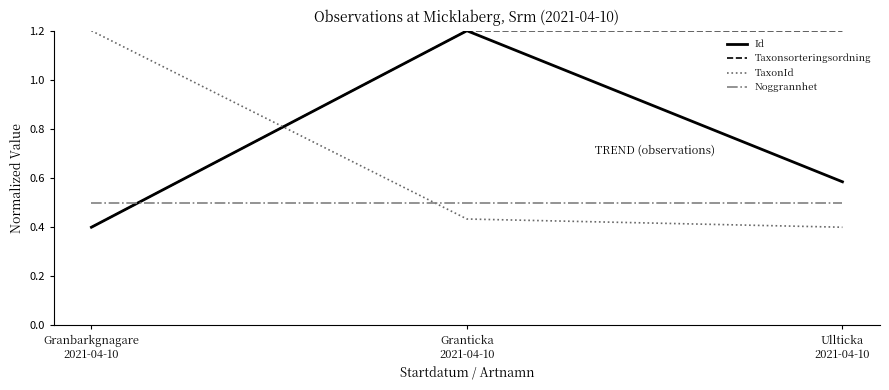

Which series has the largest total across all categories?

Taxonsorteringsordning